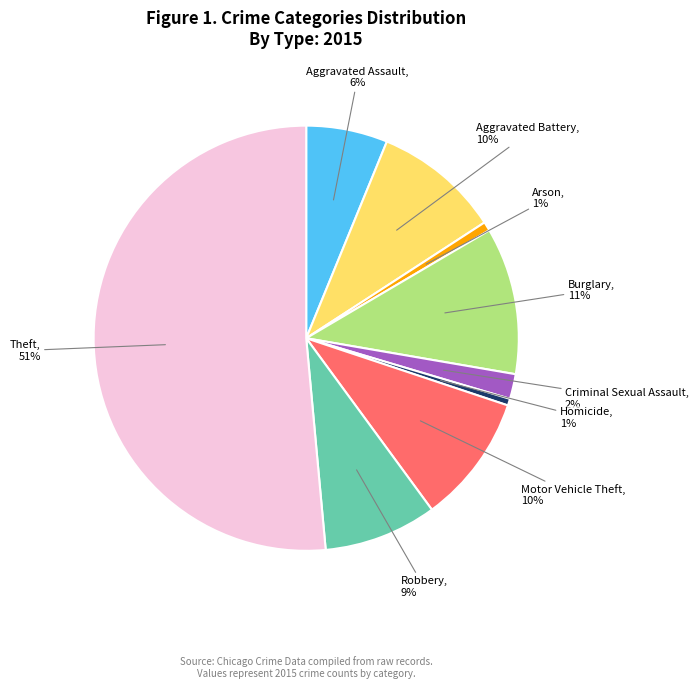

How many segments does this pie chart have?

9